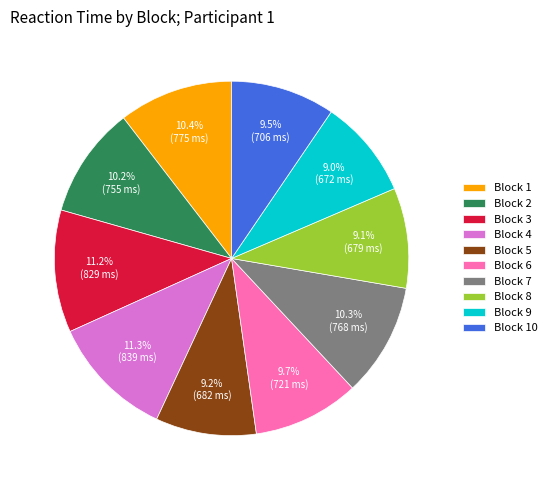

True or false: Block 5 accounts for 9% of the total.

True